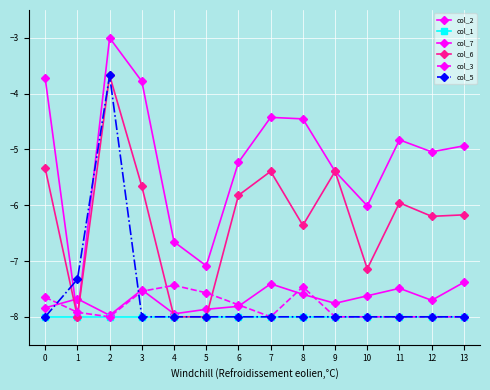

Between 2 and 3, which series saw the biggest shift?

col_5